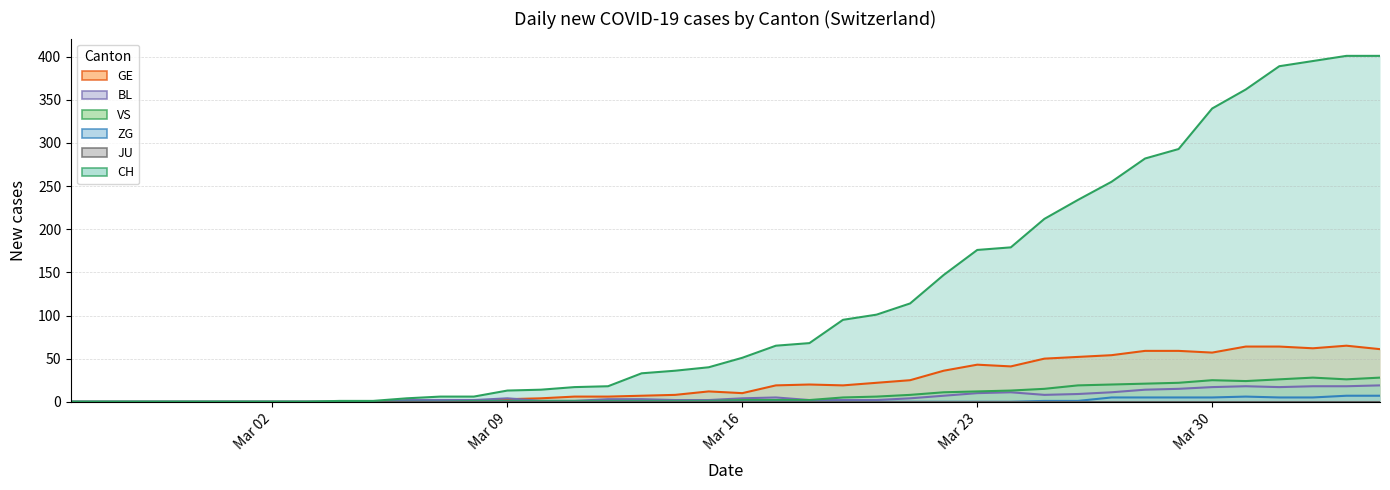

Which category has the lowest value across all series?

2020-02-25